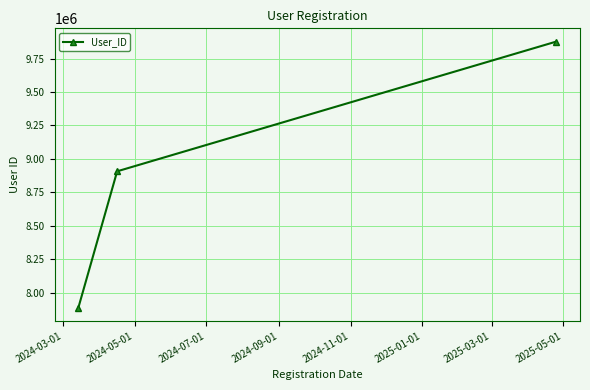

What is the sum of all values?

26674320